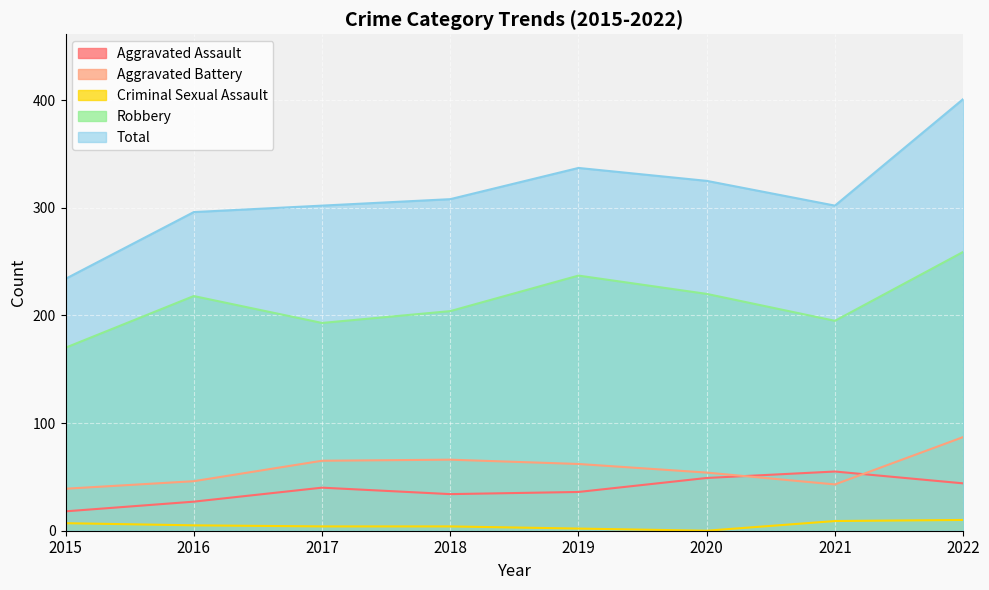

Between 2015 and 2022, which series saw the biggest shift?

Total